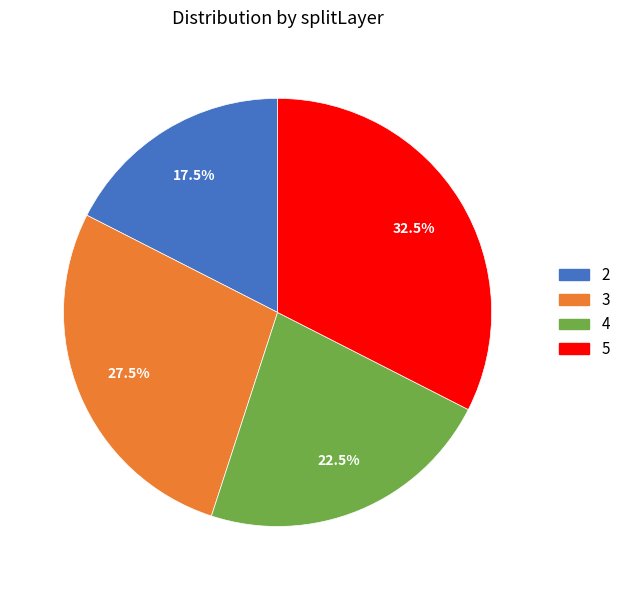

Is there any slice that represents more than half of the pie?

No